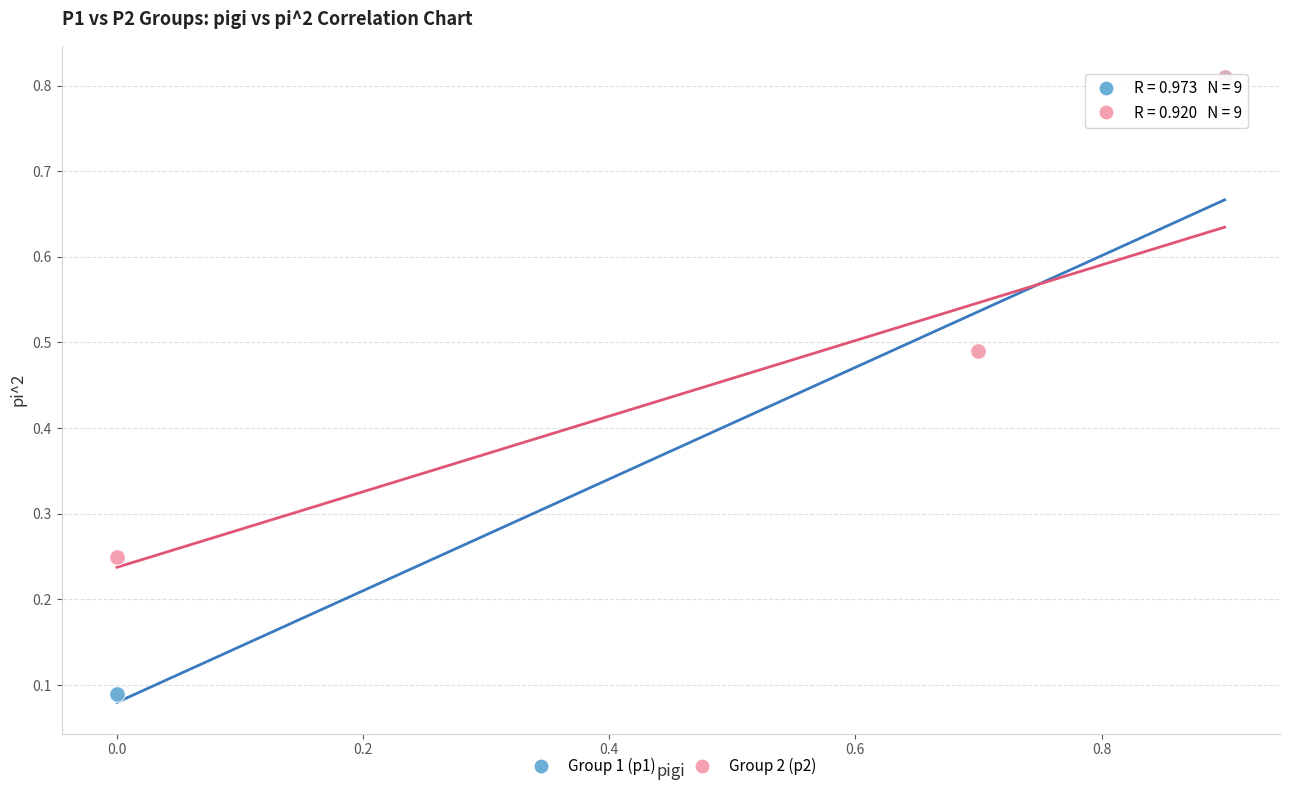

What are all the series names shown in the legend?

Group 1 (p1), Group 2 (p2)